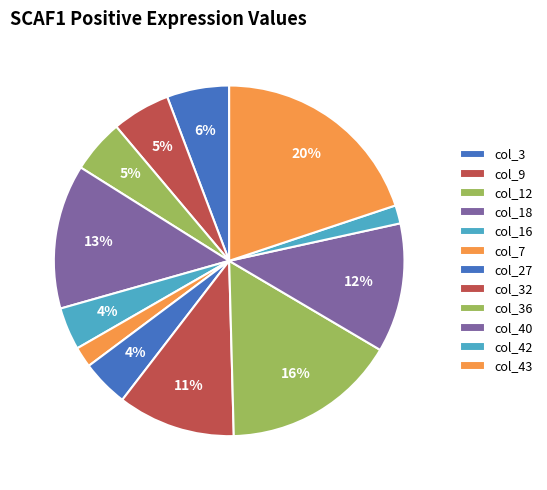

Does col_43 represent more than half of the total?

No